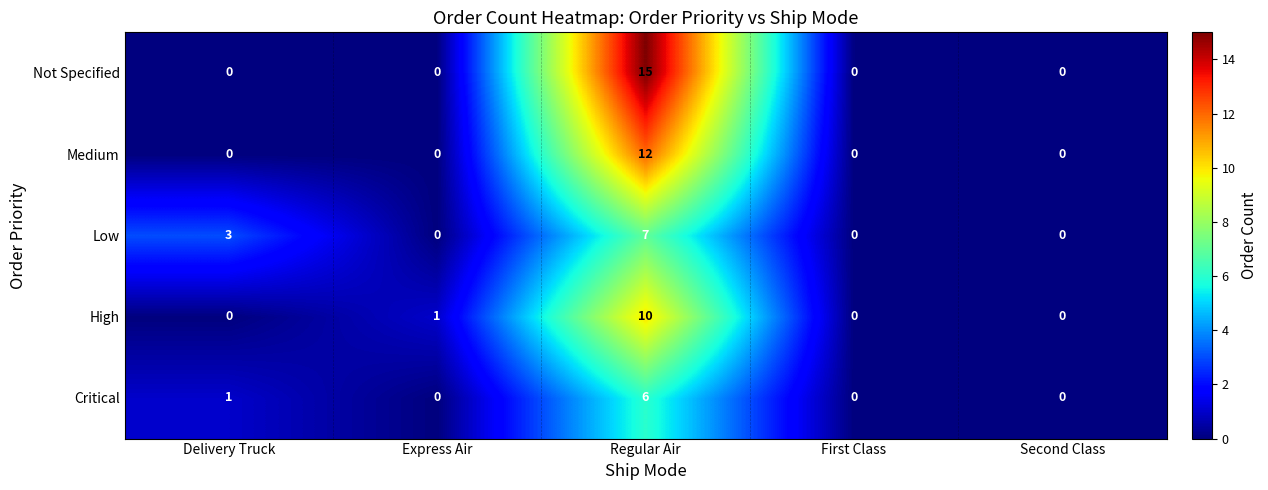

Rank the series by their maximum value, from highest to lowest.

Not Specified, Medium, High, Low, Critical